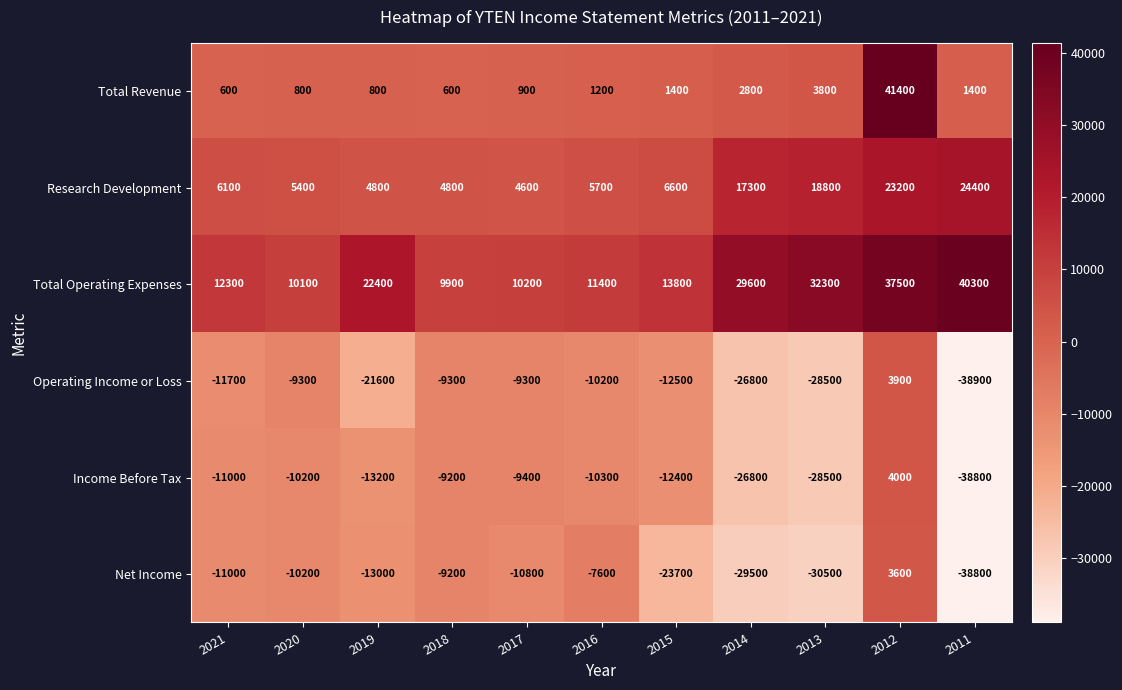

The Total Operating Expenses series shows 19495 at 2013. True or false?

False